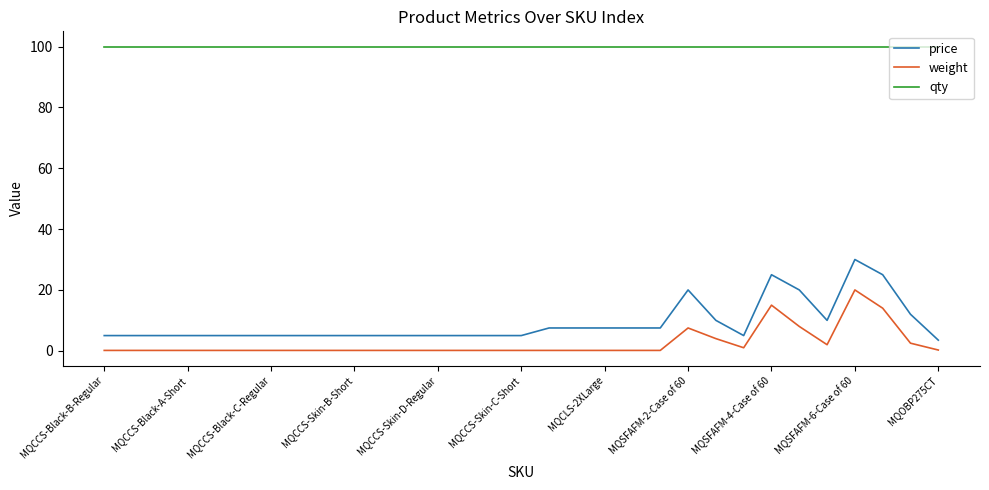

Which series has the largest range (max minus min)?

price